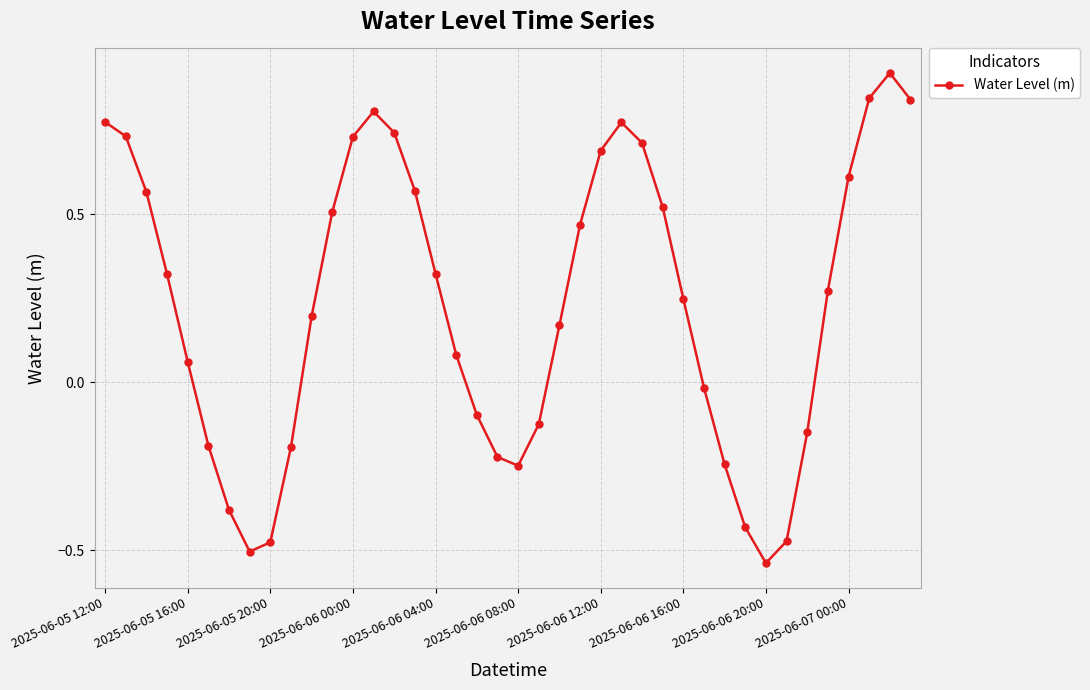

What is the sum of all values?

9.2